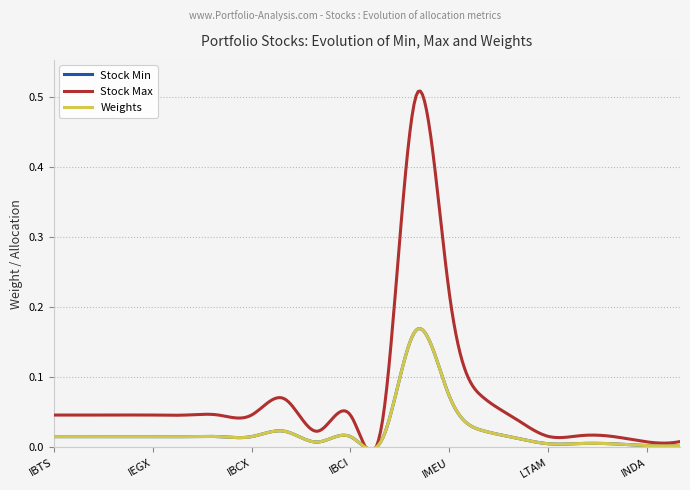

In Stock Max, how many points are lower than both neighbors (excluding endpoints)?

3